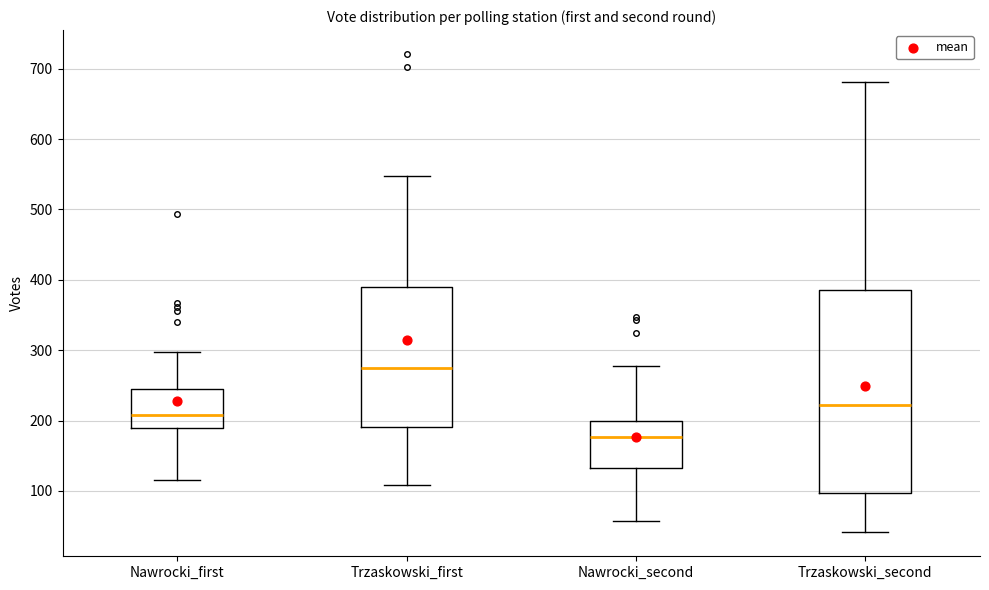

Which box's median line is the highest?

Trzaskowski_first